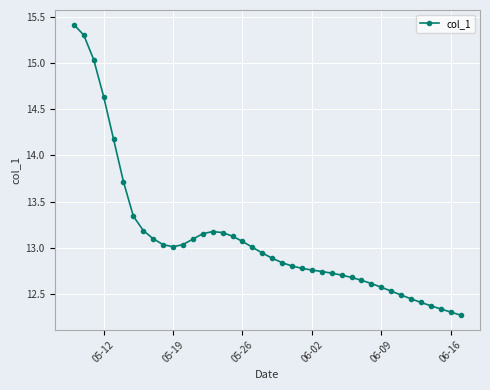

What is the maximum value shown in the chart?

15.4